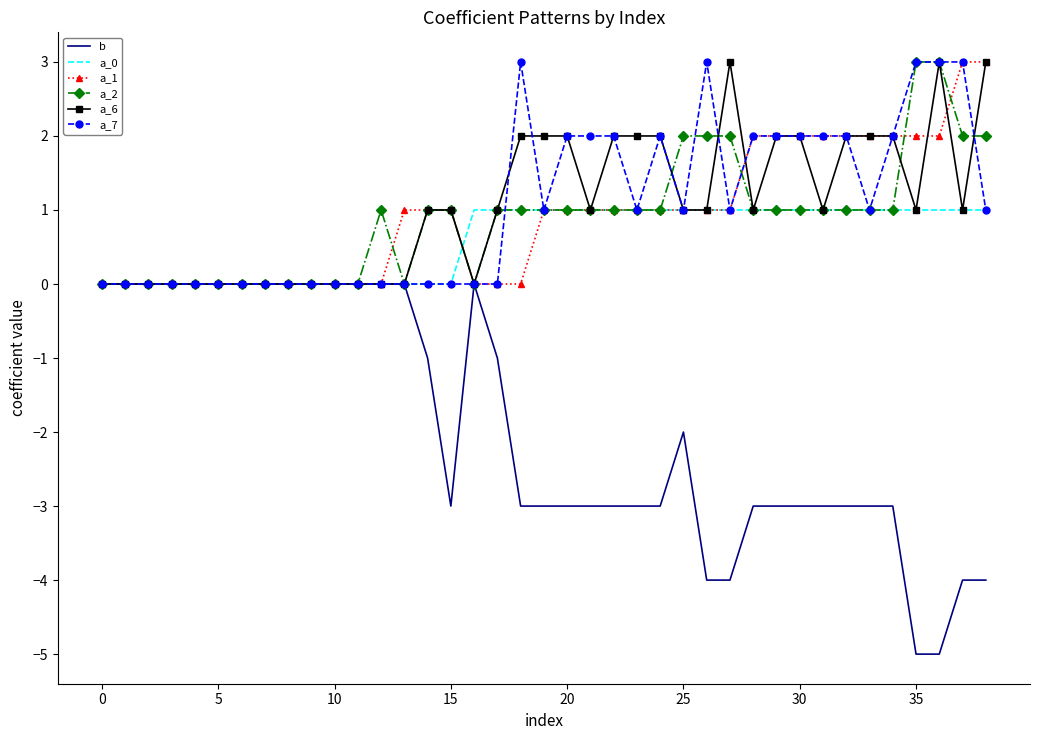

What are all the series names shown in the legend?

b, a_0, a_1, a_2, a_6, a_7